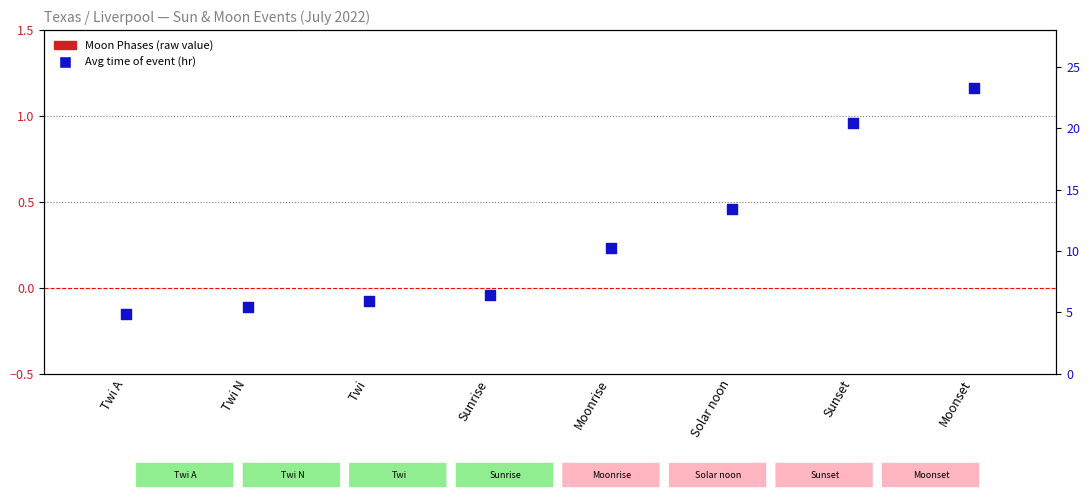

Which series reaches the maximum Y coordinate?

Avg Time (hr)